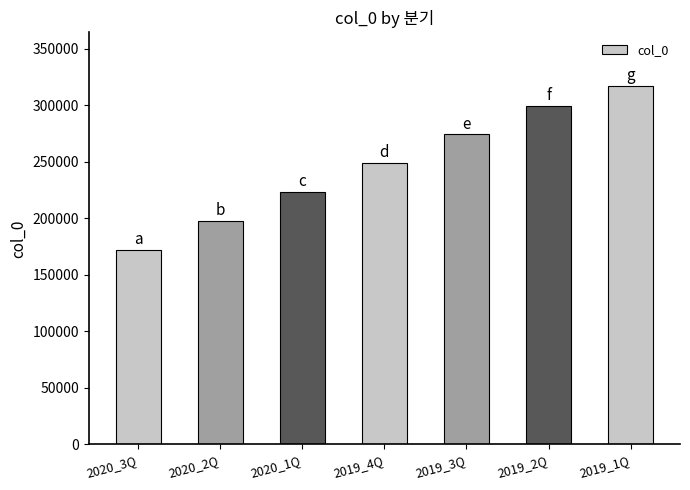

Between 2019_3Q and 2019_2Q, which is larger?

2019_2Q